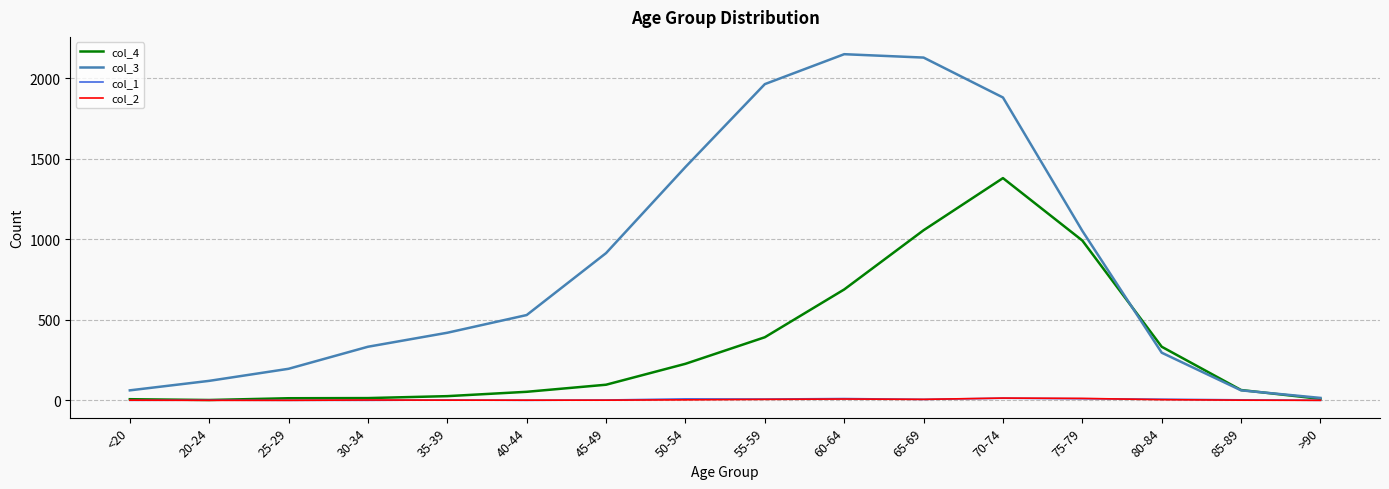

What is the difference between the maximum and minimum values in the col_3 series?

2136